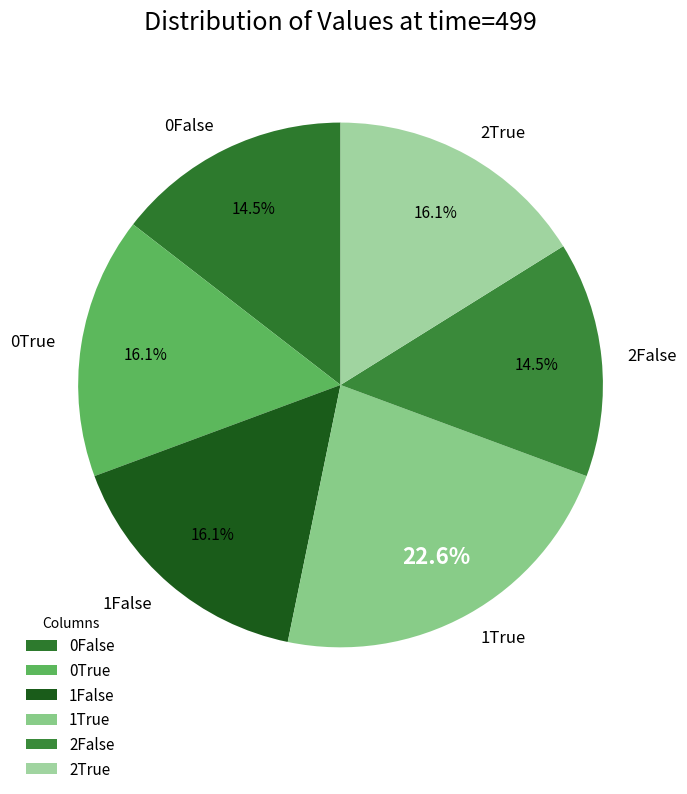

Count the number of slices in the pie.

6